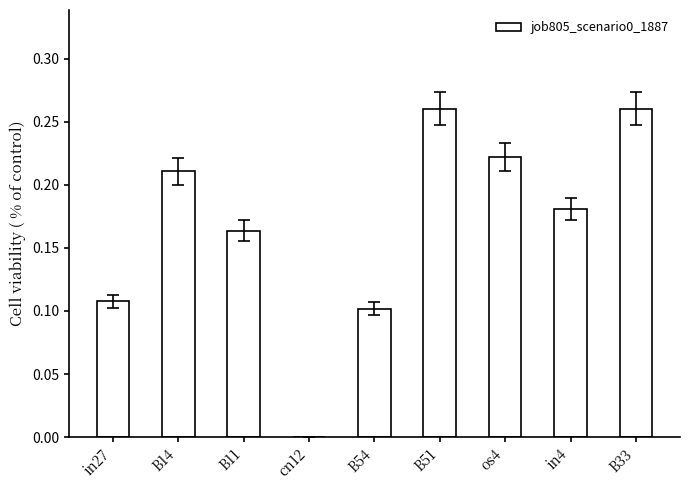

Are the bars horizontal?

No